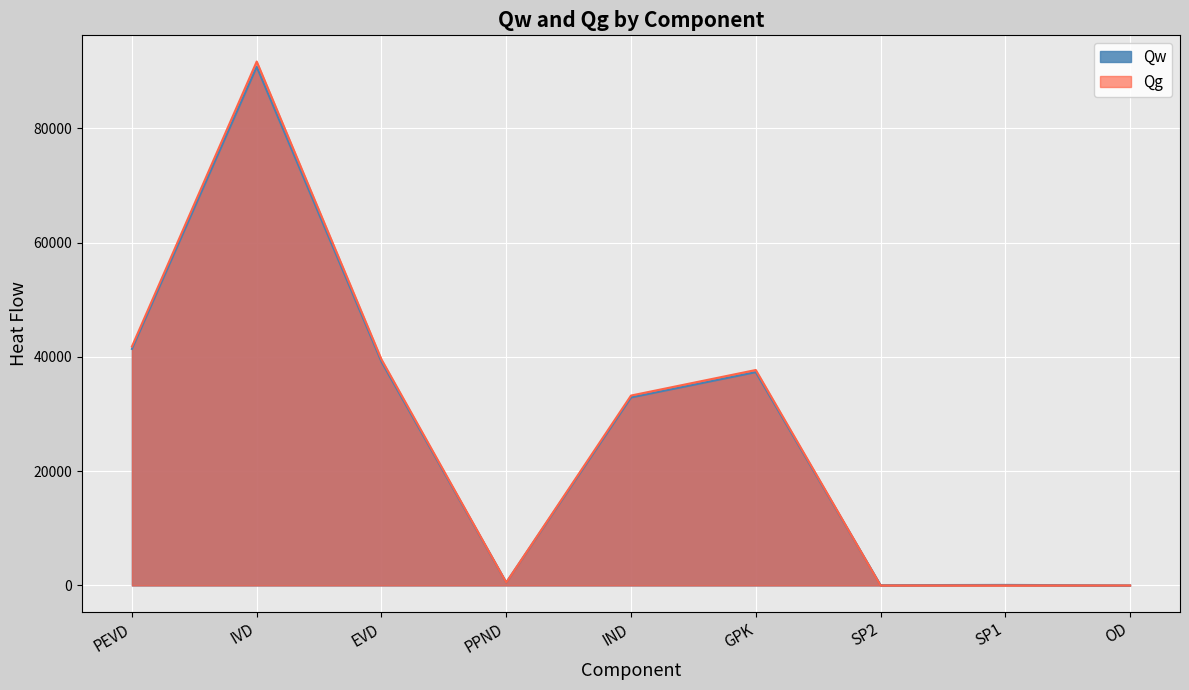

Reading left to right, transcribe all the data shown in this chart.

Qw: PEVD=41402.8	IVD=90783.5	EVD=39159.3	PPND=513.2	IND=32903.2	GPK=37330.2	SP2=46.1	SP1=89.7	OD=7.9
Qg: PEVD=41821.0	IVD=91700.6	EVD=39554.9	PPND=518.3	IND=33235.6	GPK=37707.2	SP2=0.0	SP1=0.0	OD=0.0